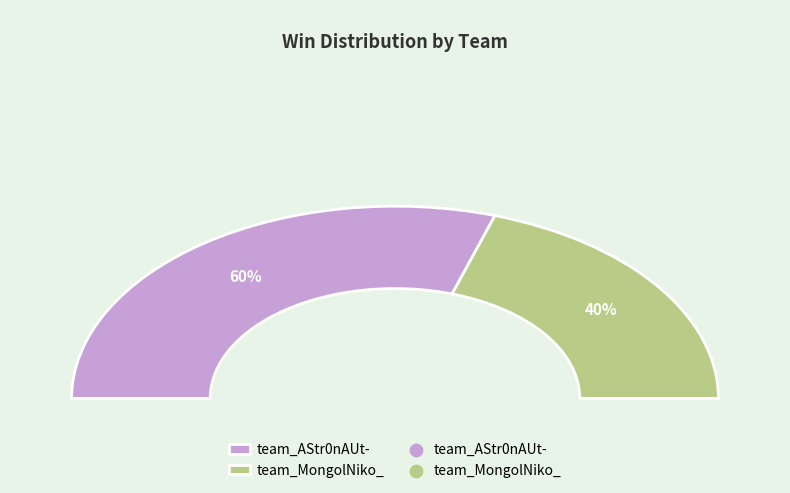

Is it true that team_AStr0nAUt- is 60% of the pie?

True